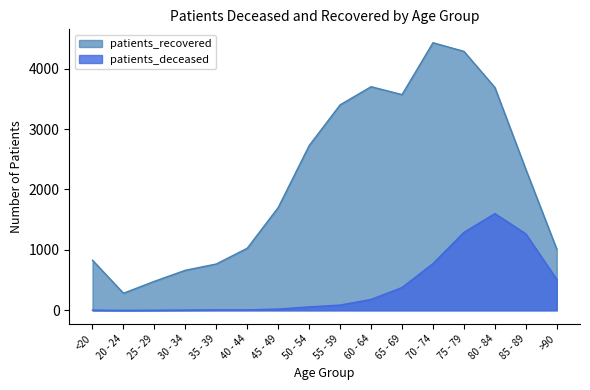

True or false: patients_deceased and patients_recovered intersect in this chart.

False